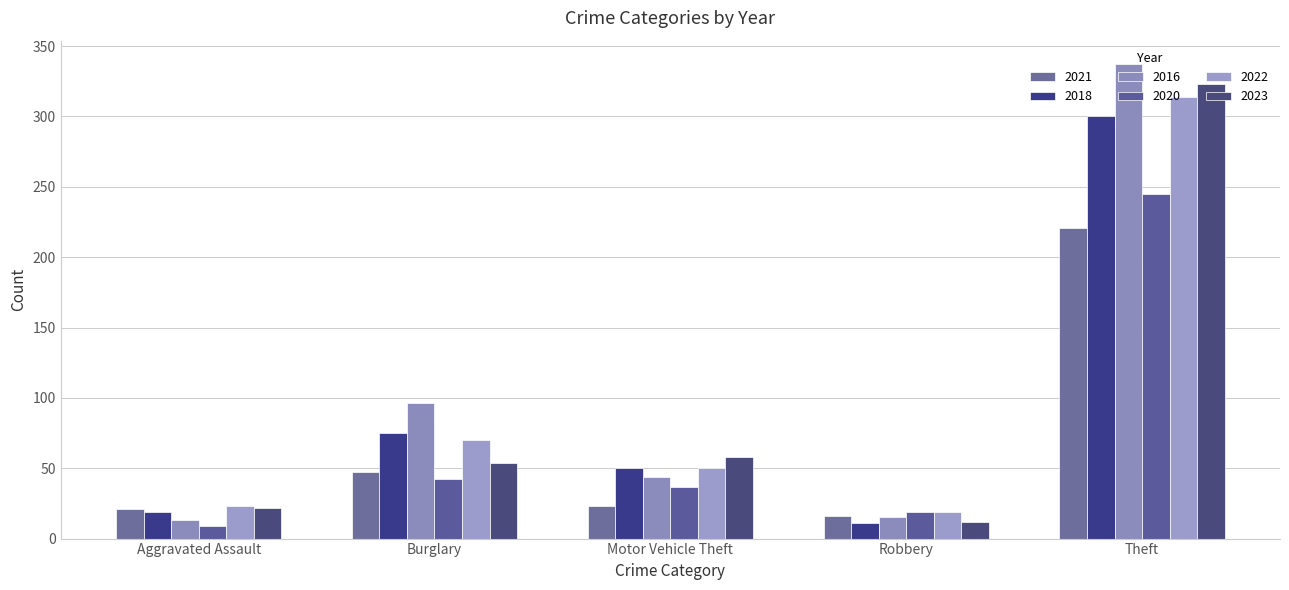

Does the chart contain stacked bars?

No